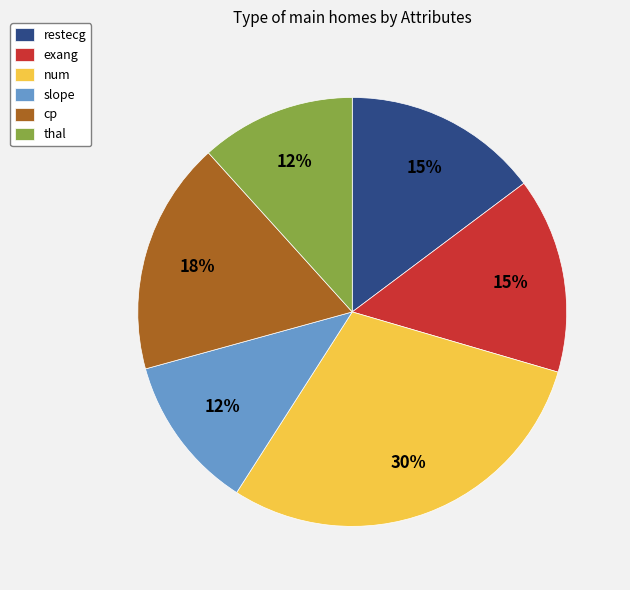

Which has a higher value, thal or exang?

exang